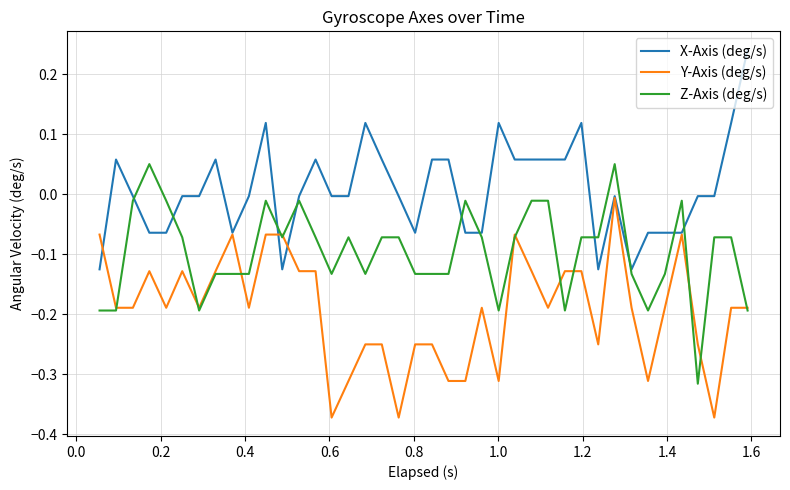

Rank the series by their maximum value, from highest to lowest.

X-Axis (deg/s), Z-Axis (deg/s), Y-Axis (deg/s)